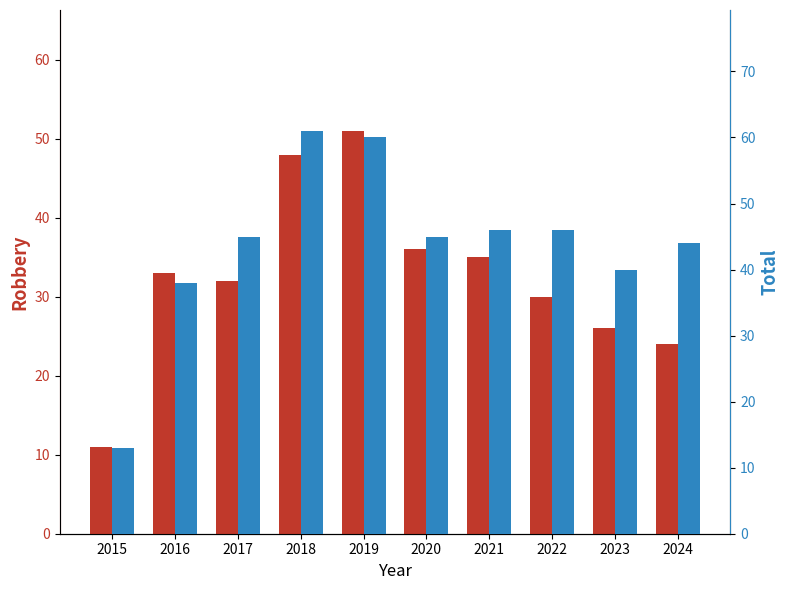

What are all the series names shown in the legend?

Robbery, Total